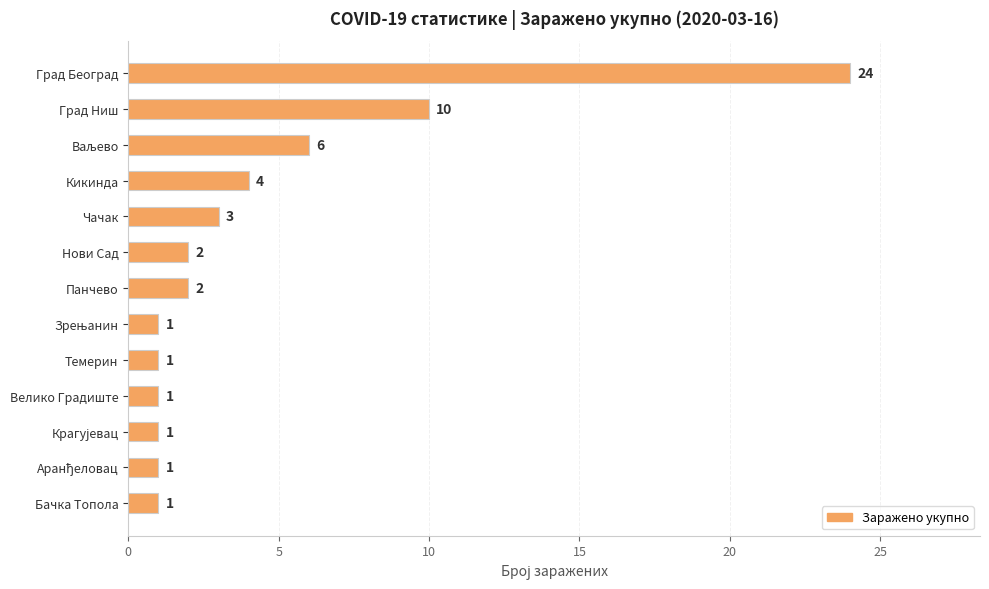

Where is the data nearest to the value 12?

Град Ниш